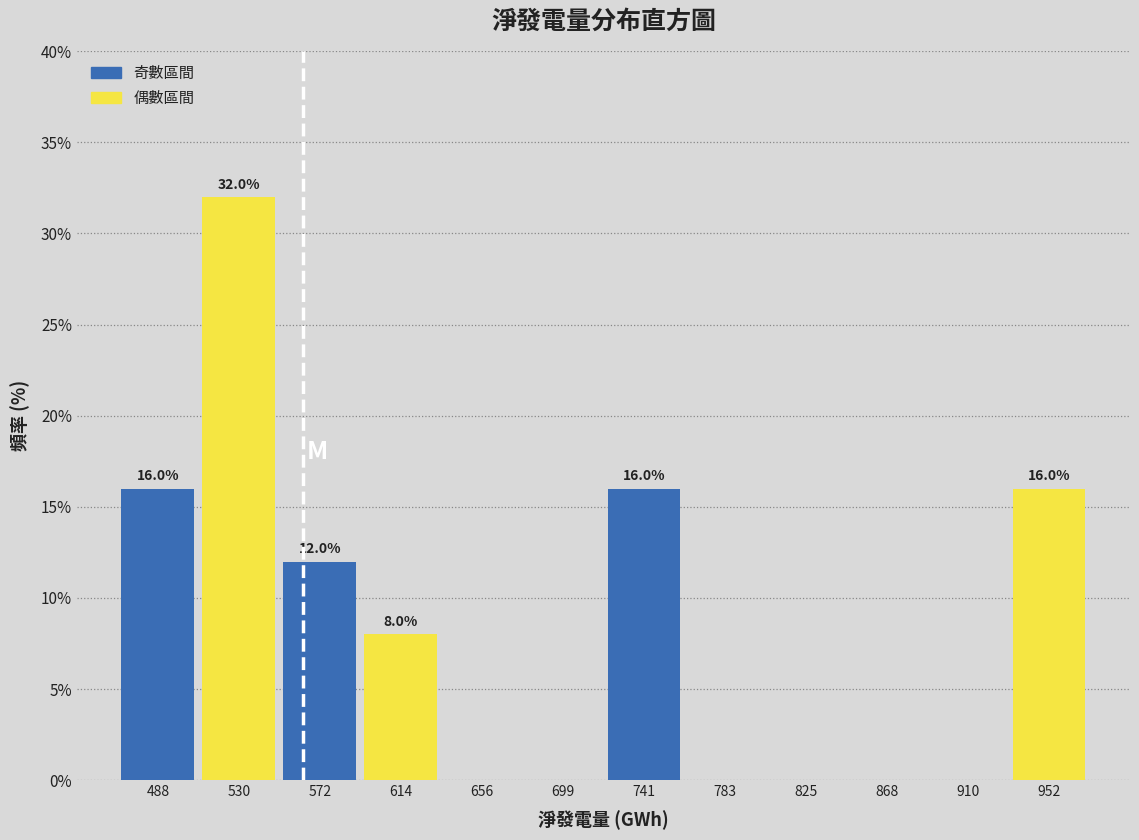

Over which range of the x-axis is the bar tallest?

510 to 550